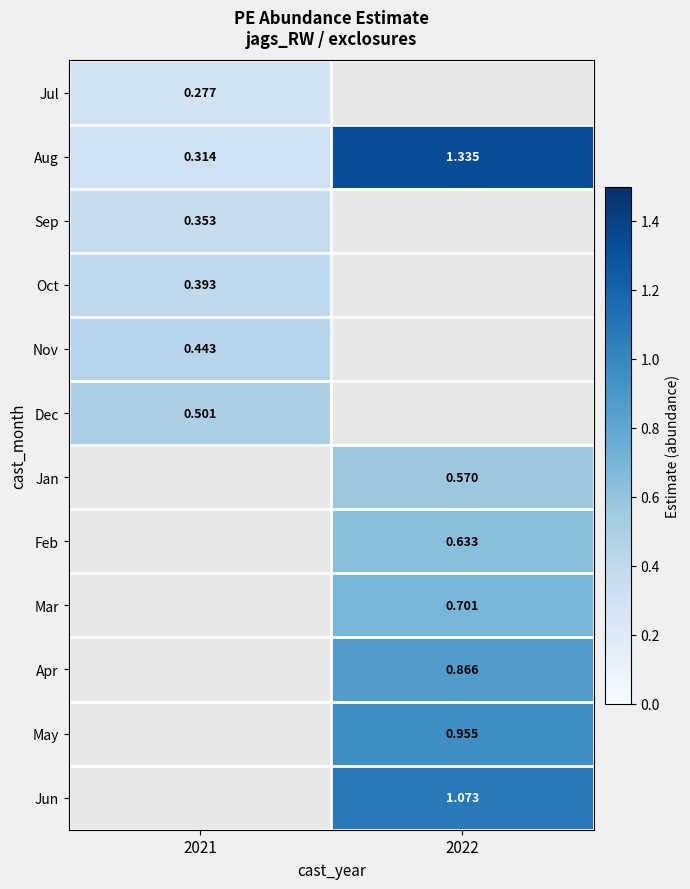

Which has a higher value, 2021 or 2022?

2022